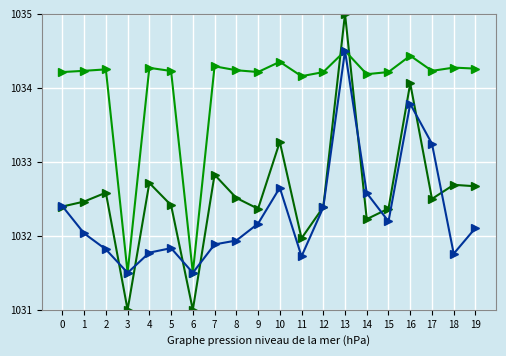

What is the total value across all series at 13?

3104.0